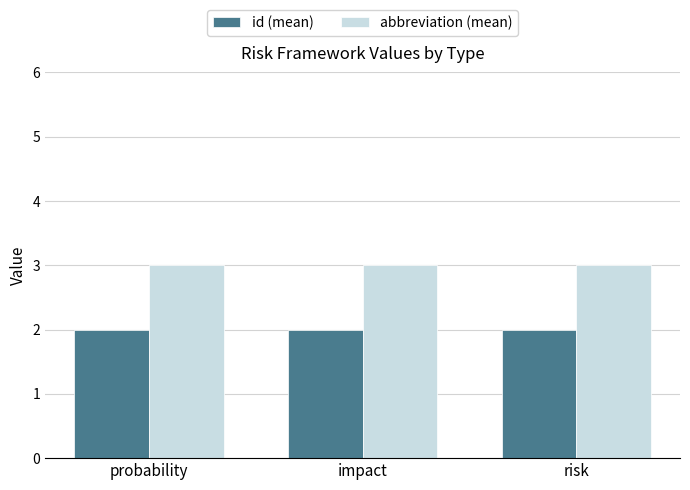

Which series has the largest total across all categories?

abbreviation (mean)